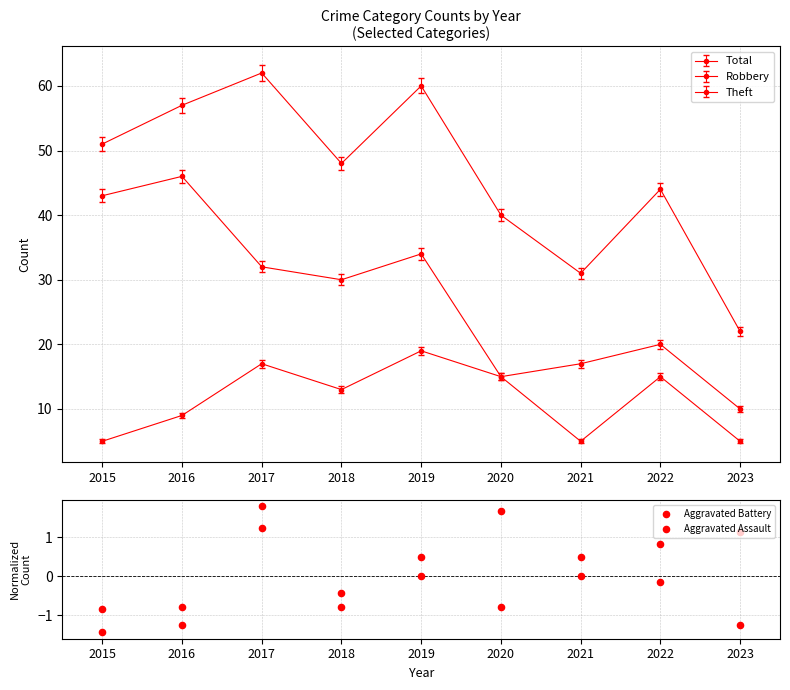

What are all the series names shown in the legend?

Aggravated Battery, Aggravated Assault